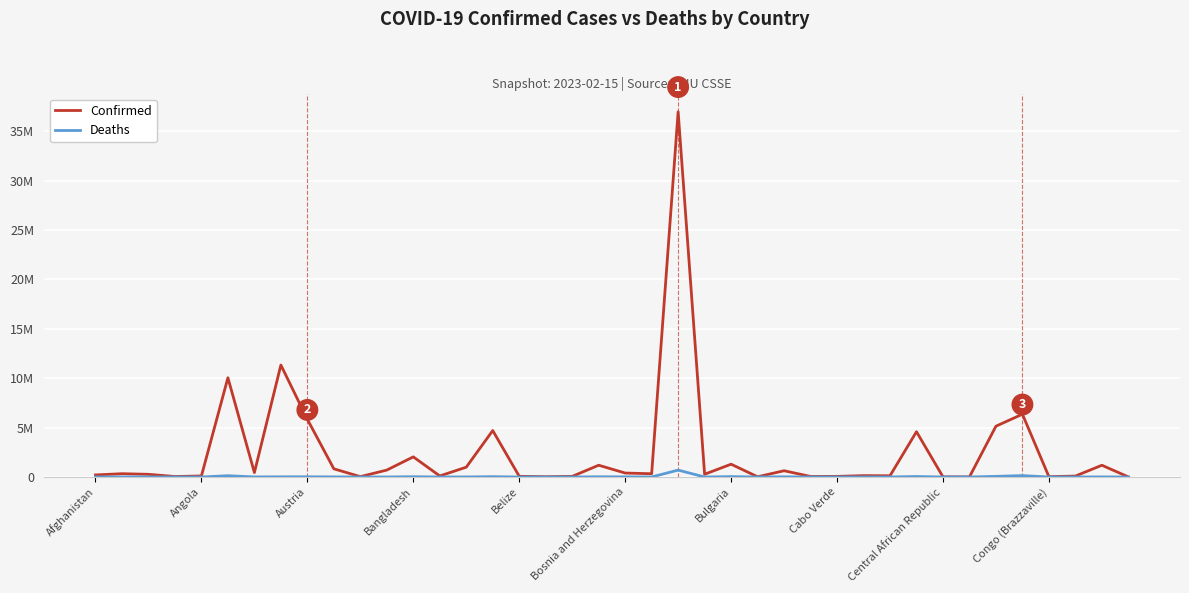

Does the chart have visible grid lines?

Yes